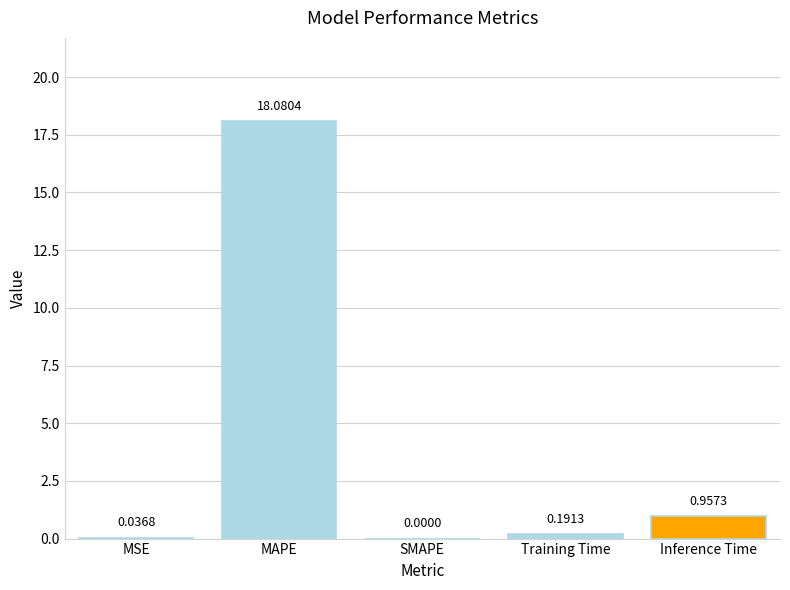

The chart shows a value of 0.2 at Inference Time. True or false?

False